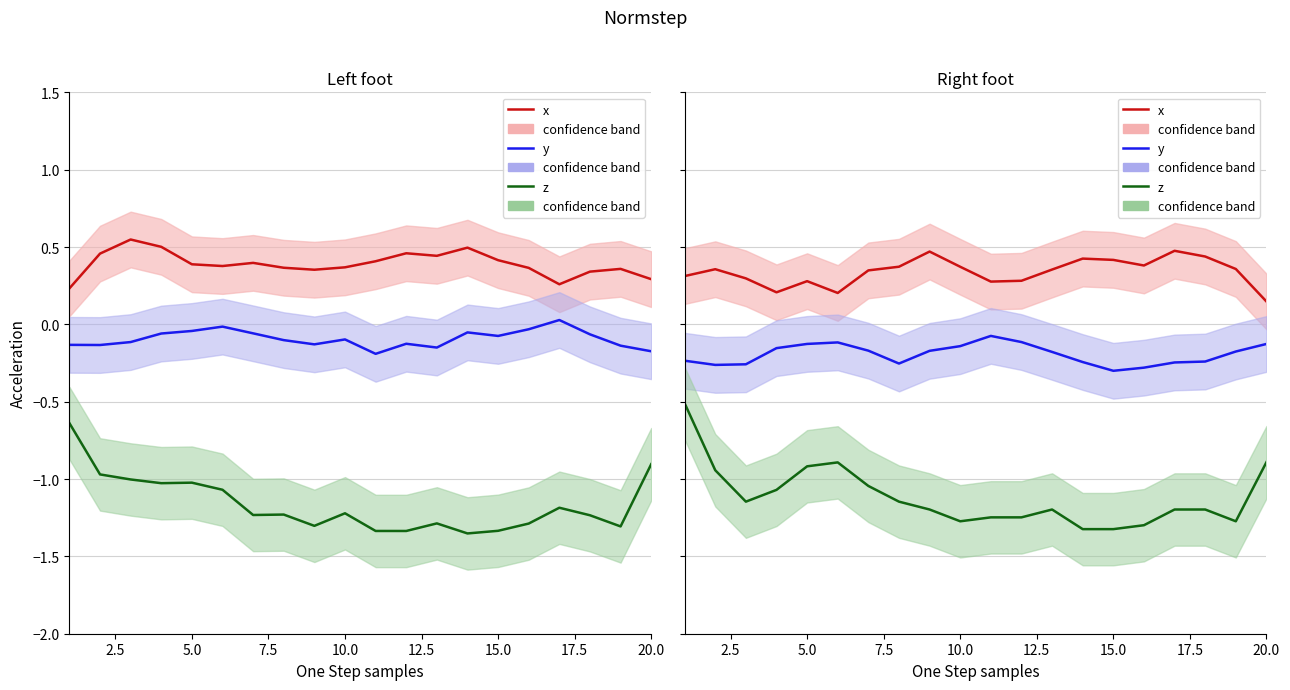

Which series has the largest range (max minus min)?

z